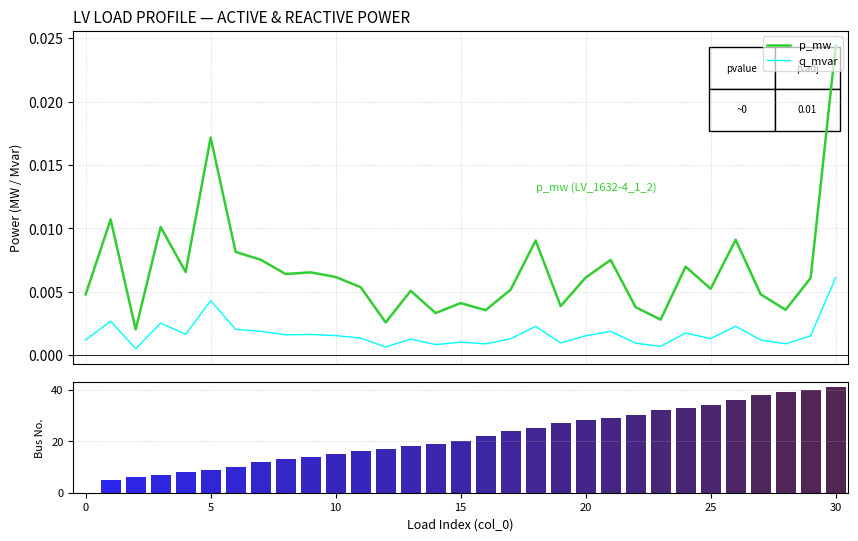

True or false: p_mw and q_mvar cross at least once.

False